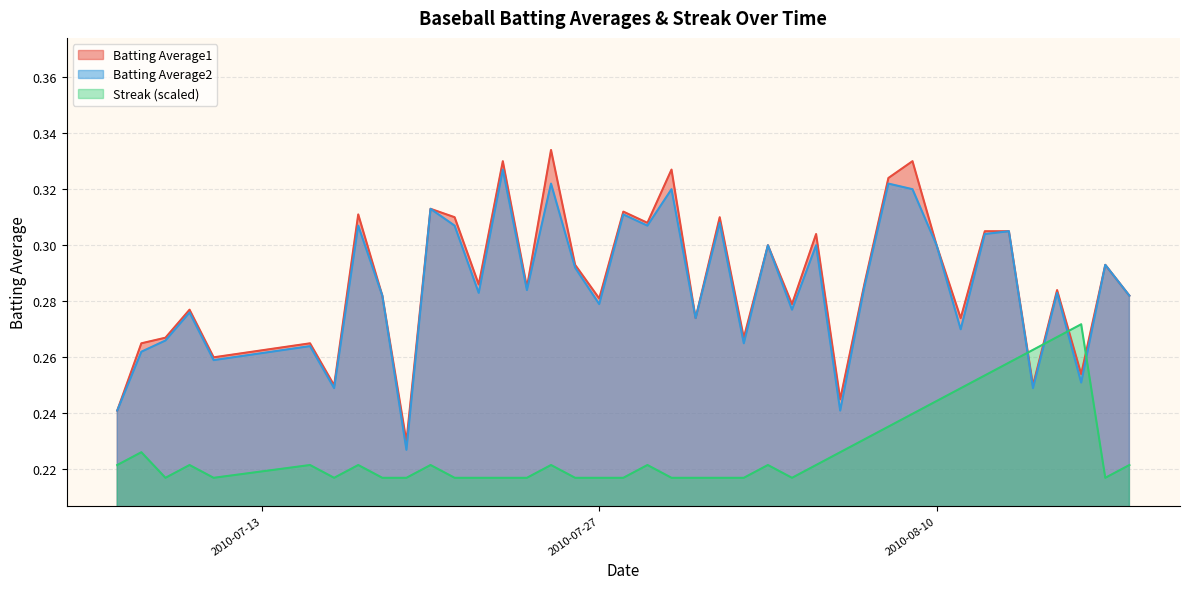

What is the label of the 3rd point from the right?

2010-08-16